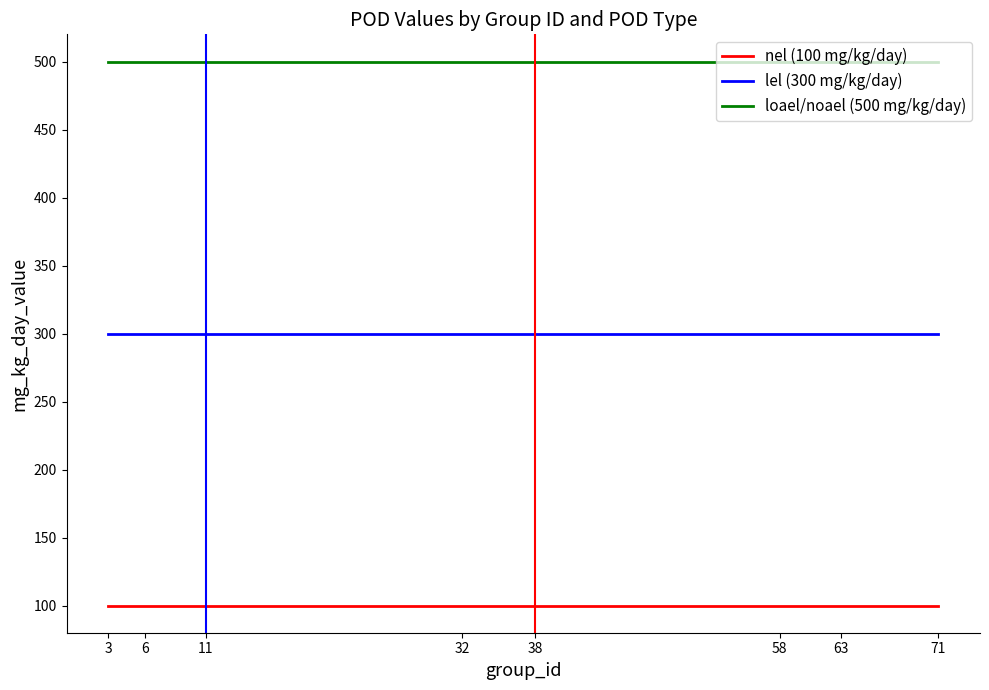

True or false: lel (300 mg/kg/day) has a value of 300 at 32.

True